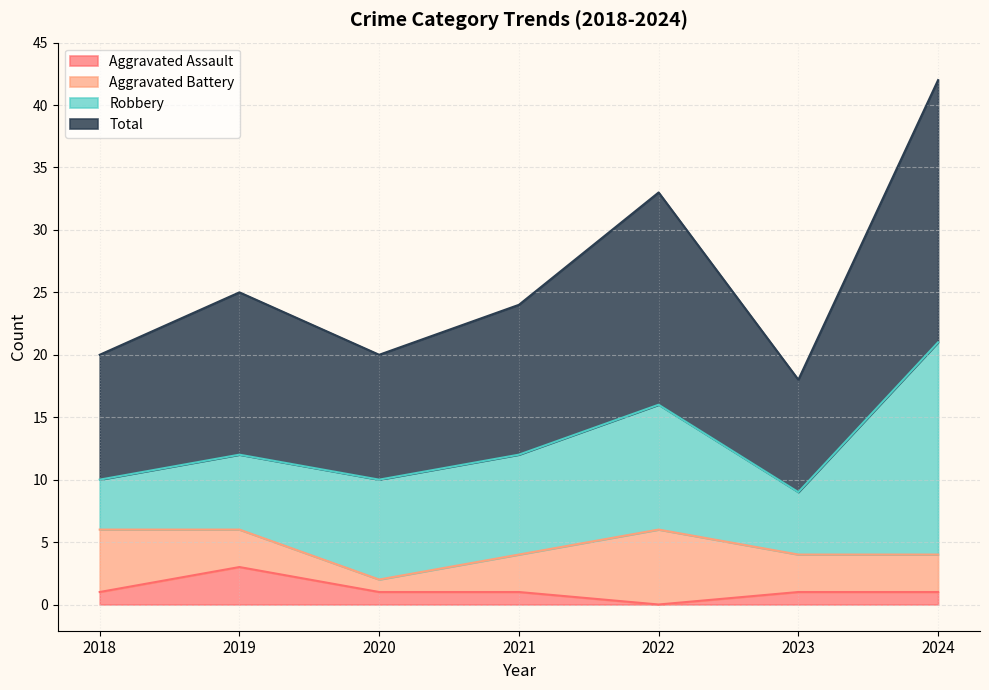

List the labels in order of Total value, largest first.

2024, 2022, 2019, 2021, 2018, 2020, 2023